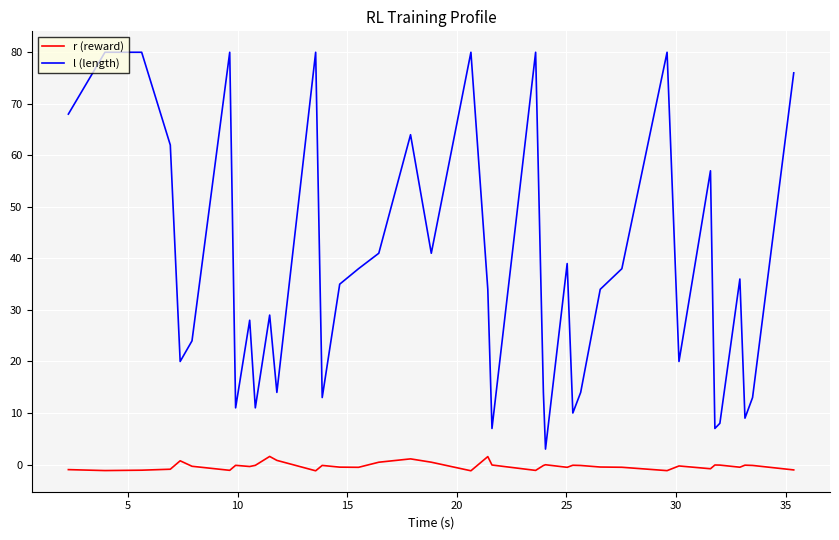

True or false: r (reward) and l (length) intersect in this chart.

False